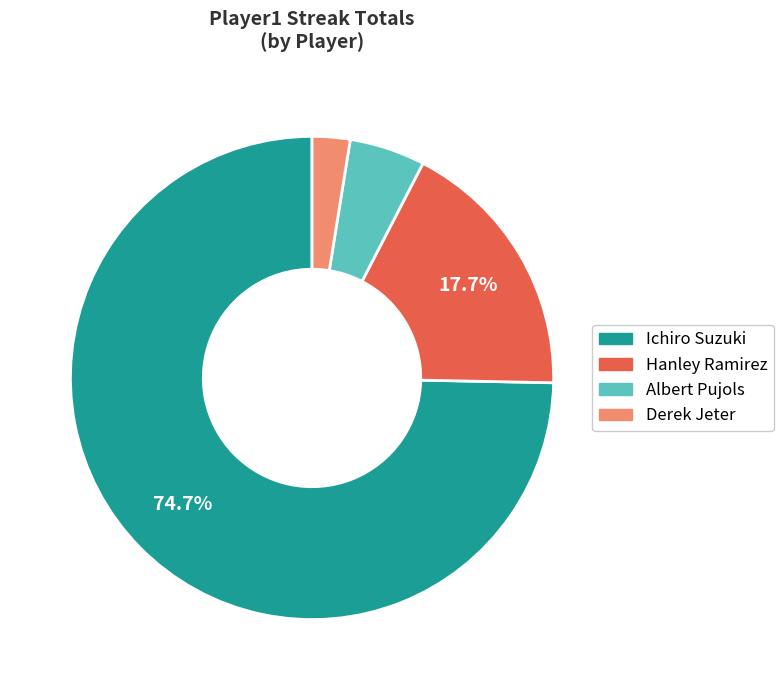

Is the sum of Albert Pujols and Ichiro Suzuki greater than half?

Yes